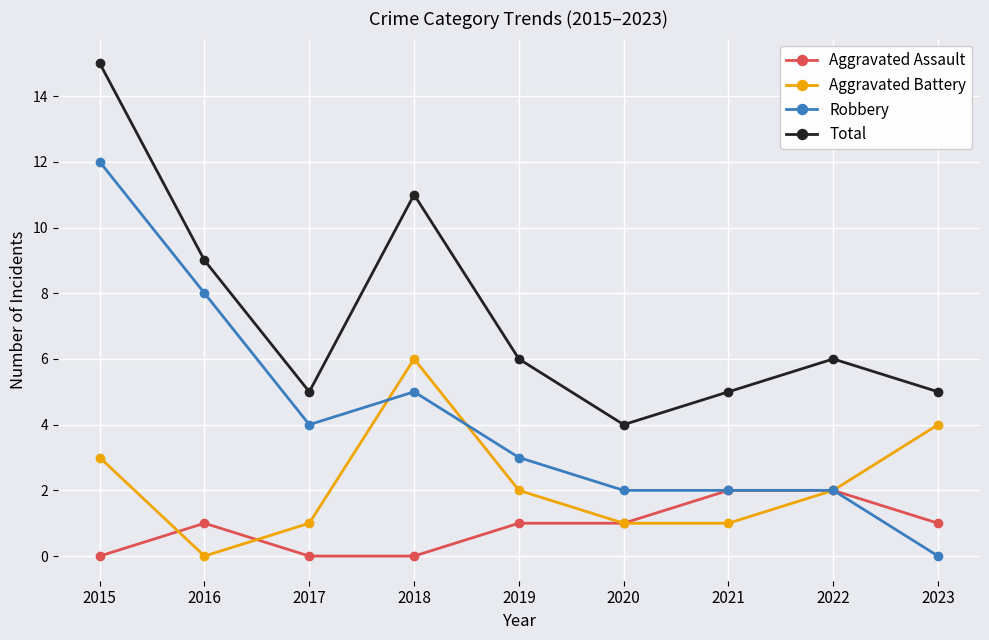

List the series in order of their peak value, lowest first.

Aggravated Assault, Aggravated Battery, Robbery, Total